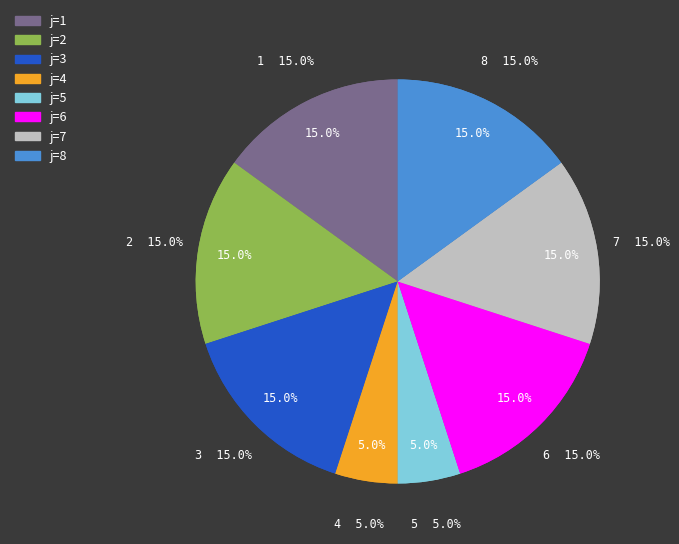

How many slices are in this pie chart?

8